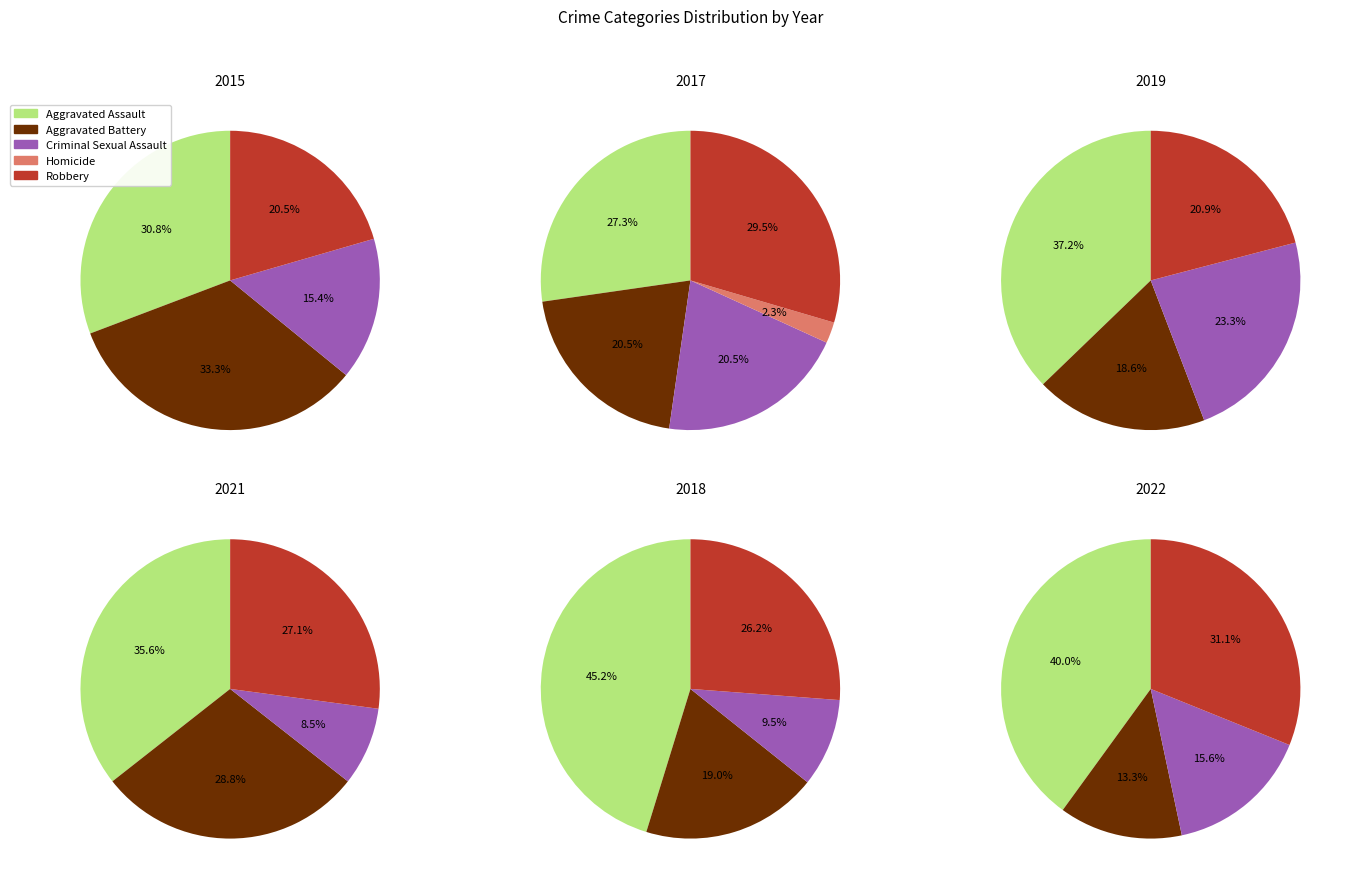

Which has a higher value, Homicide or Aggravated Battery?

Aggravated Battery